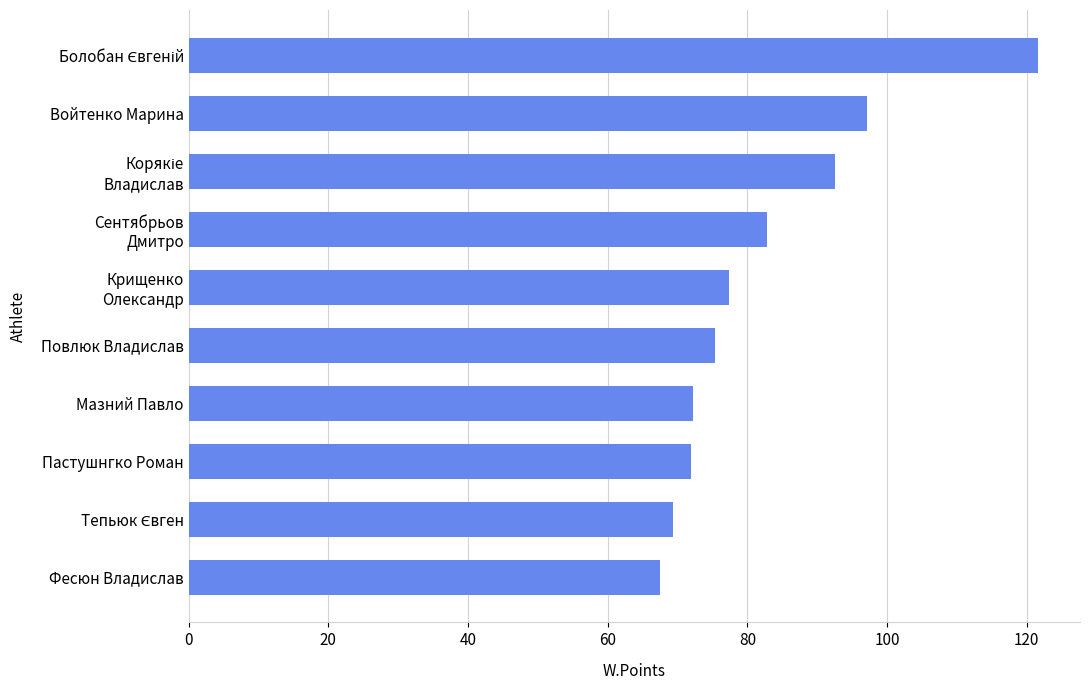

Is it true that the value at Фесюн Владислав is 43.2?

False